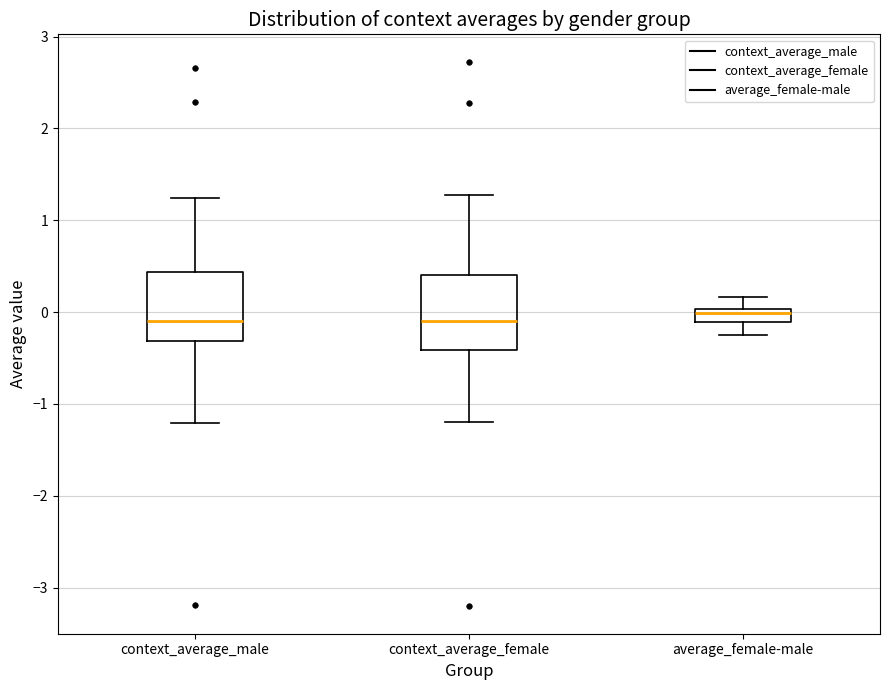

Where is the lower edge of the box for context_average_male on the y-axis? The values are not printed on the chart, so give them approximately, as read against the axis.

-0.3